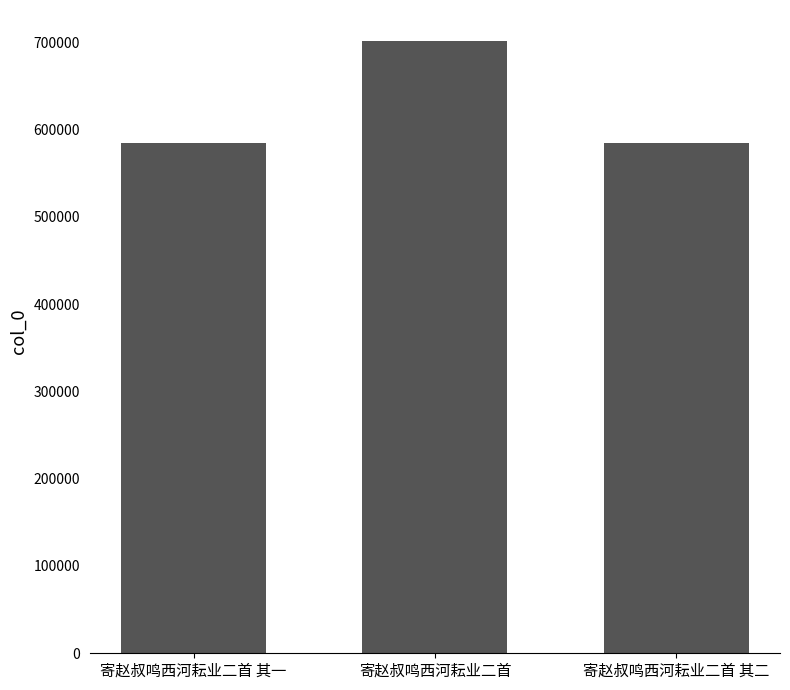

What is the ratio of the value at 寄赵叔鸣西河耘业二首 其一 to the value at 寄赵叔鸣西河耘业二首?

0.8